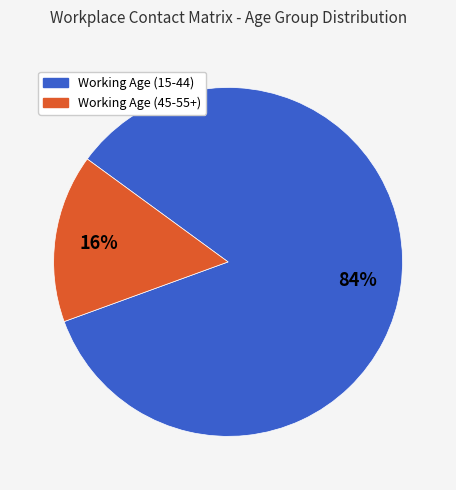

To the nearest percent, what is the average slice percentage?

50%